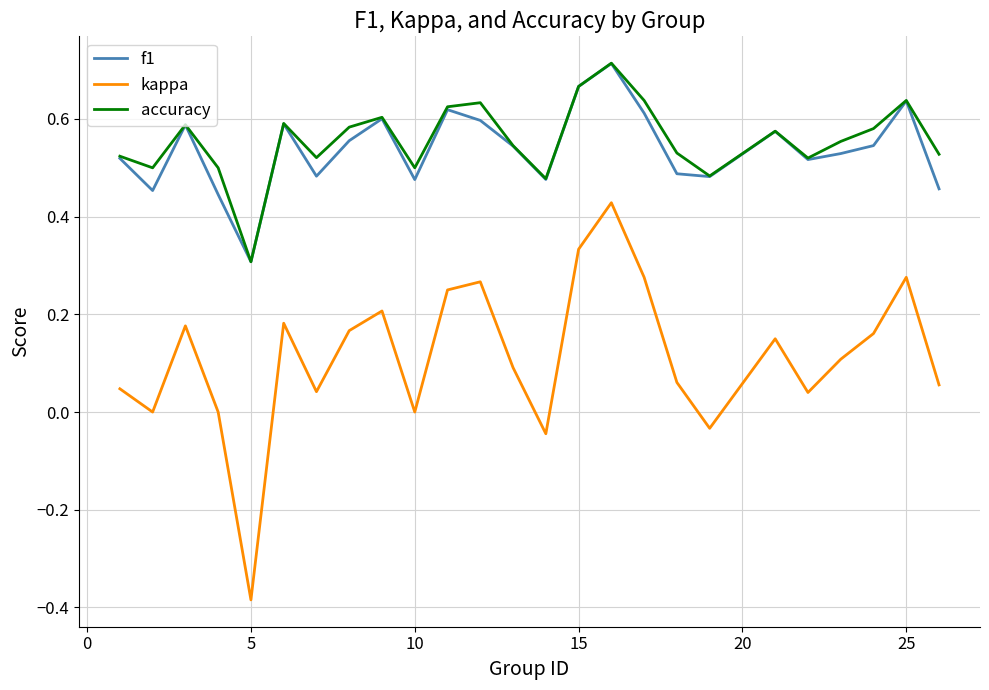

Which series has the widest spread of values?

kappa